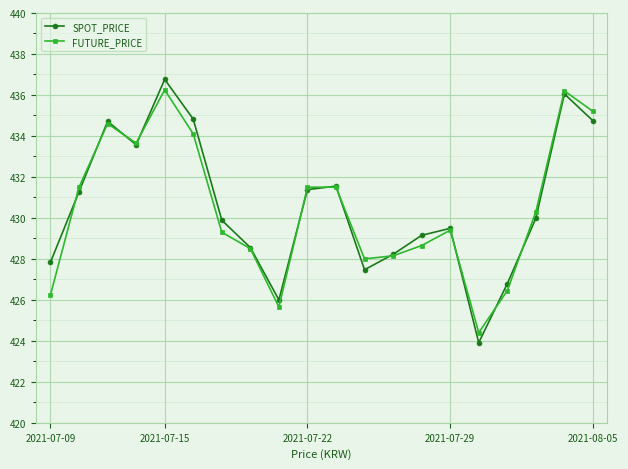

True or false: SPOT_PRICE has more than 0 interior local peaks.

True